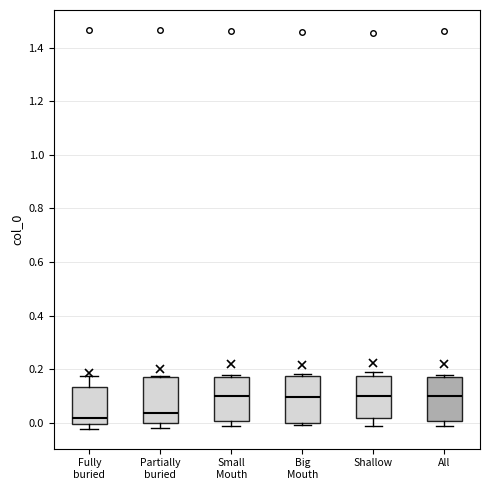

Reading left to right, transcribe this box plot: for each box, give where its median line is, the range the box spans, and where its two whiskers end, as read against the y-axis. The values are not printed on the chart, so give them approximately, as read against the axis.

Fully buried: median 0.02, box 0.00 to 0.14, whiskers -0.02 to 0.18
Partially buried: median 0.04, box 0.00 to 0.16, whiskers -0.02 to 0.18
Small Mouth: median 0.10, box 0.00 to 0.18, whiskers -0.02 to 0.18 (just above the box's upper edge)
Big Mouth: median 0.10, box 0.00 to 0.18, whiskers 0.00 (just below the box's lower edge) to 0.18 (just above the box's upper edge)
Shallow: median 0.10, box 0.02 to 0.18, whiskers -0.02 to 0.20
All: median 0.10, box 0.00 to 0.18, whiskers -0.02 to 0.18 (just above the box's upper edge)